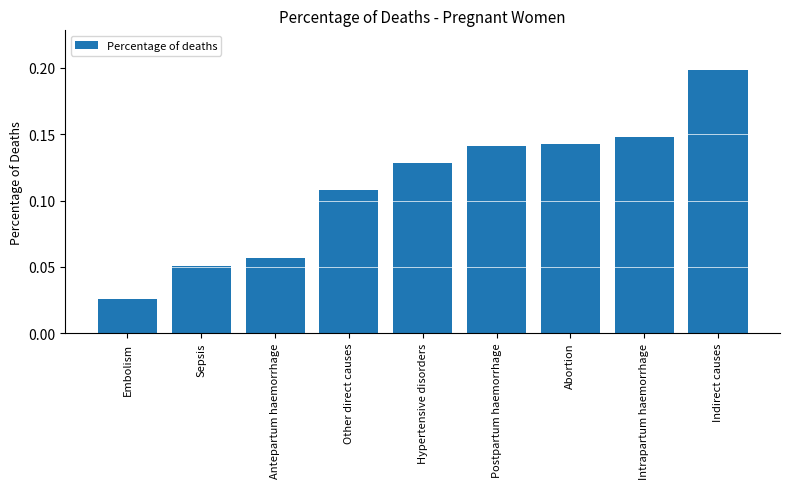

Which category has the lowest value across all series?

Embolism